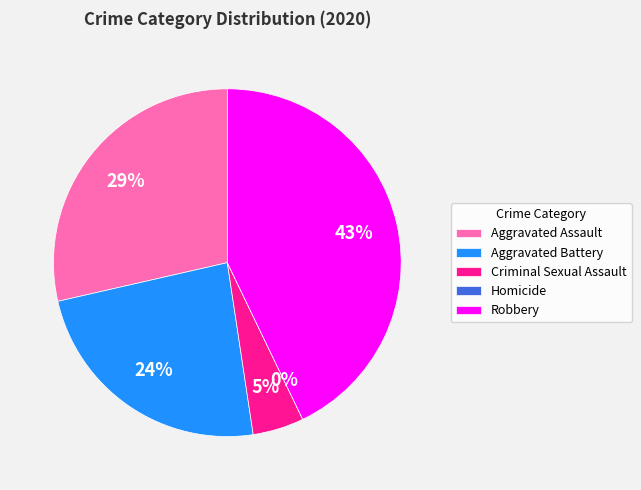

Count the number of slices in the pie.

5